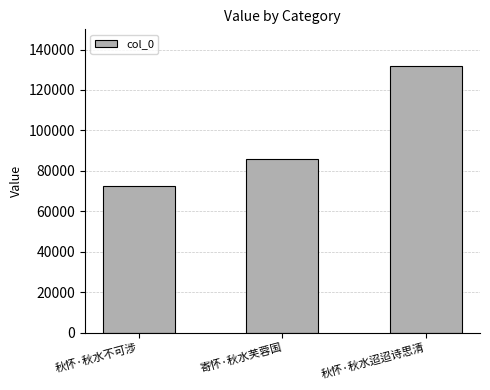

Which category has the lowest value across all series?

秋怀·秋水不可涉